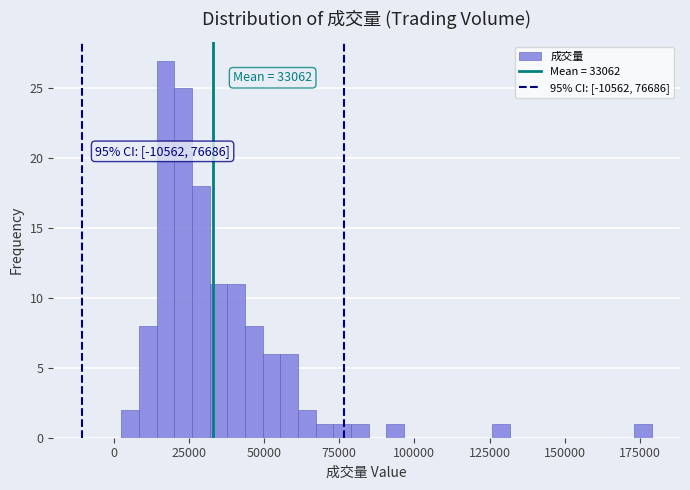

Around what value on the x-axis is the tallest bar? Give the approximate position of its centre, as read against the axis.

15000